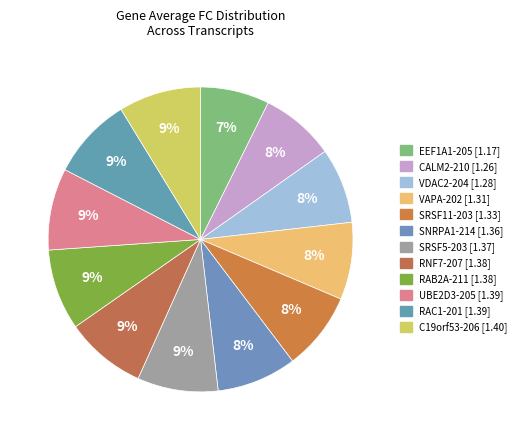

To the nearest percent, what portion does RAB2A-211 represent?

9%